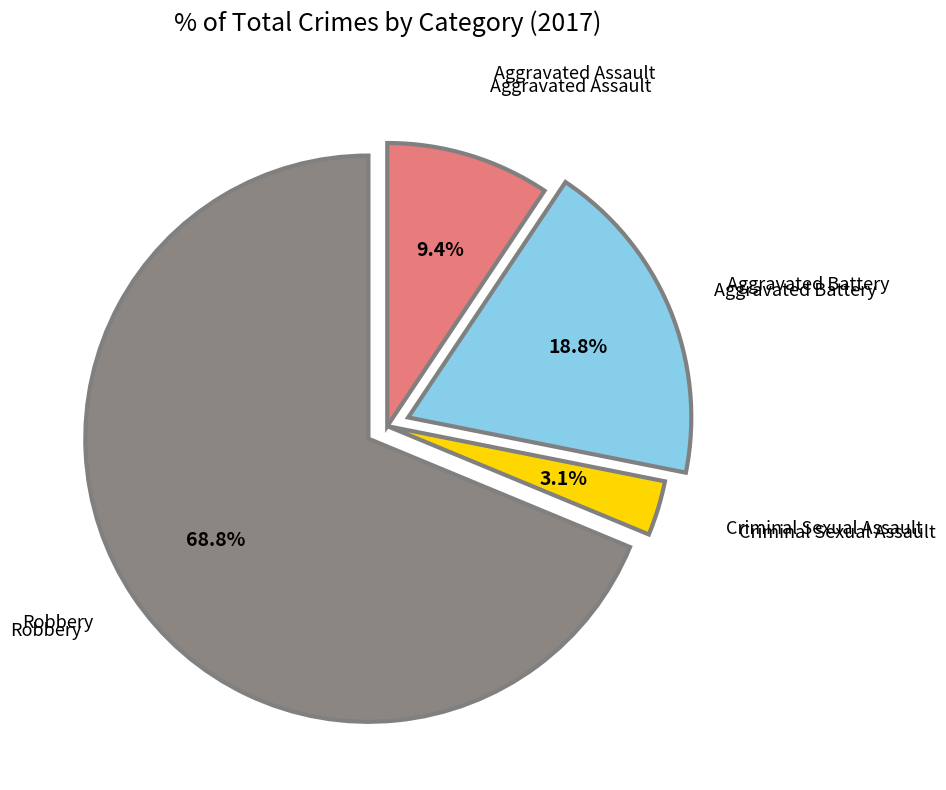

Which slice is the largest?

Robbery